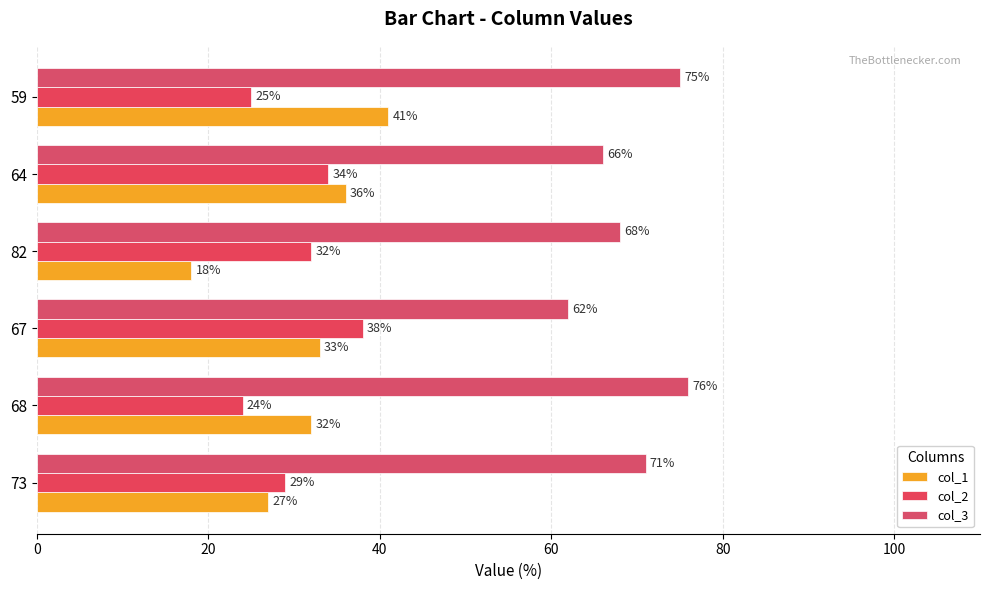

What is the value of the col_3 bar at the 6th from the left?

75